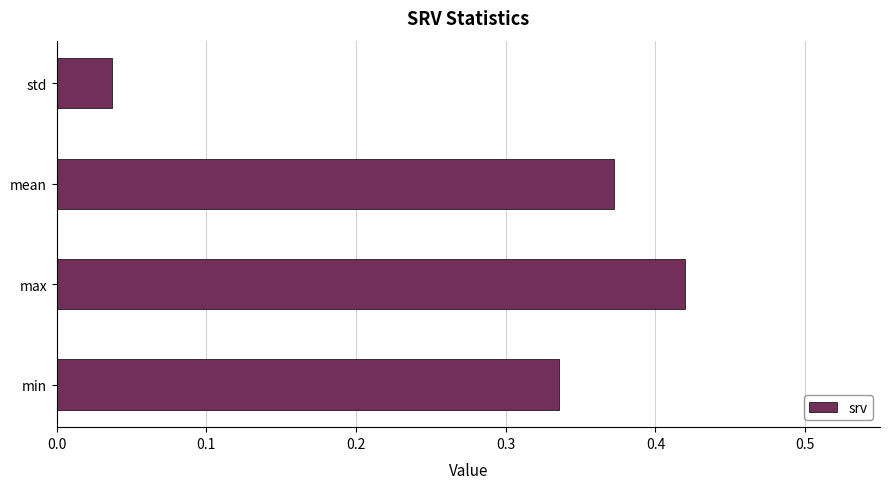

Rank the categories by value from highest to lowest.

max, mean, min, std